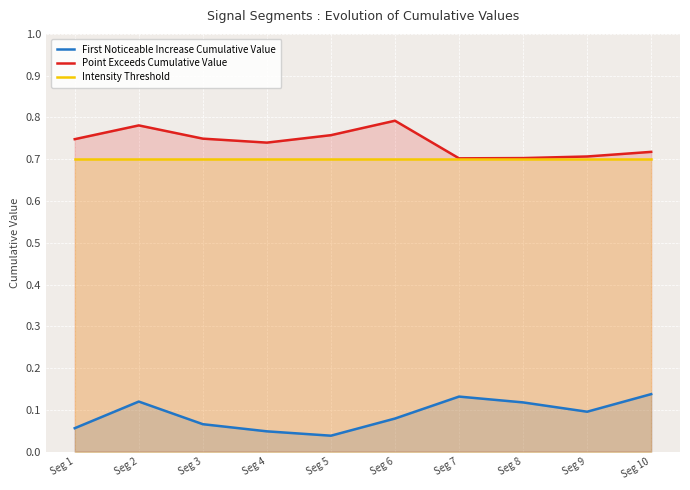

Reading right to left, extract all data points from this chart.

First Noticeable Increase Cumulative Value: Seg 10=0.1	Seg 9=0.1	Seg 8=0.1	Seg 7=0.1	Seg 6=0.1	Seg 5=0.0	Seg 4=0.0	Seg 3=0.1	Seg 2=0.1	Seg 1=0.1
Point Exceeds Cumulative Value: Seg 10=0.7	Seg 9=0.7	Seg 8=0.7	Seg 7=0.7	Seg 6=0.8	Seg 5=0.8	Seg 4=0.7	Seg 3=0.7	Seg 2=0.8	Seg 1=0.7
Intensity Threshold: Seg 10=0.7	Seg 9=0.7	Seg 8=0.7	Seg 7=0.7	Seg 6=0.7	Seg 5=0.7	Seg 4=0.7	Seg 3=0.7	Seg 2=0.7	Seg 1=0.7